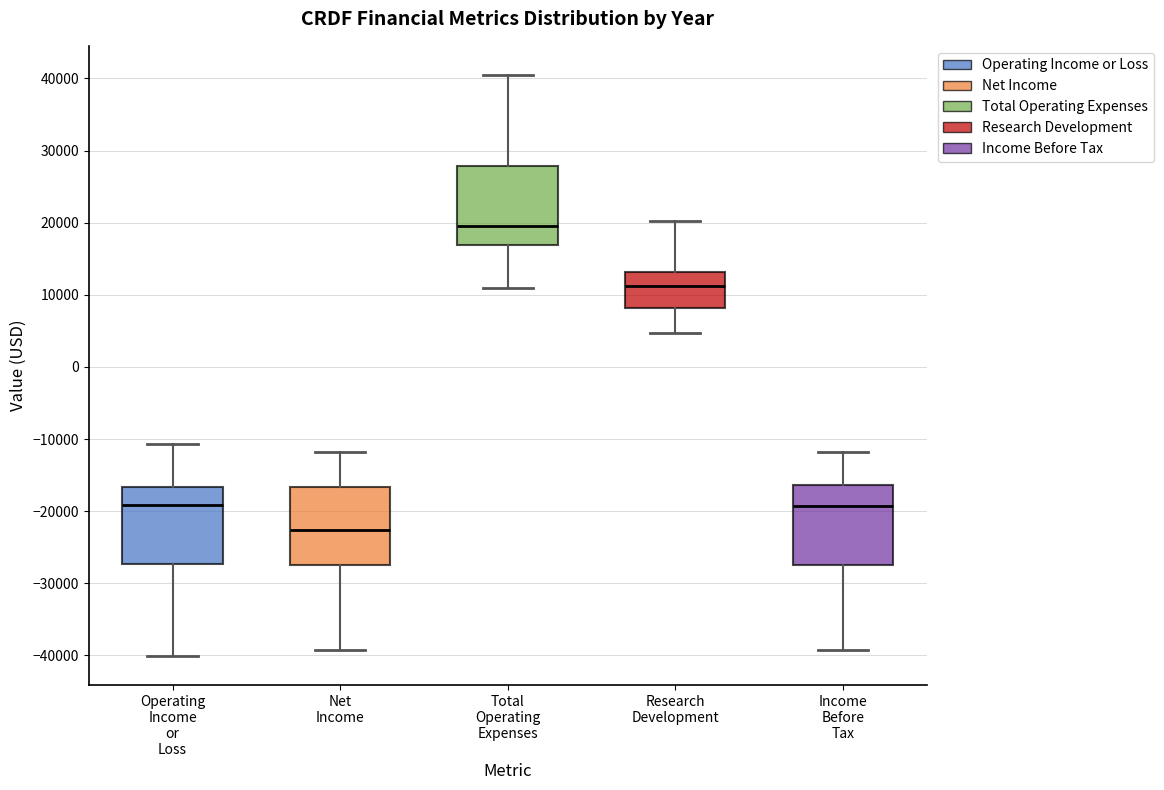

Which box has the highest median line?

Total Operating Expenses